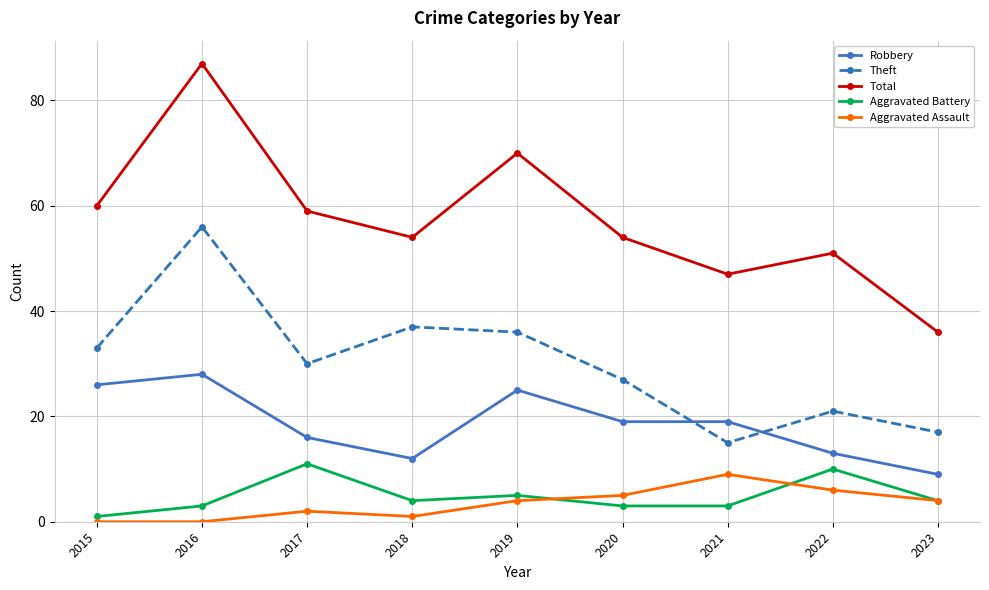

True or false: Theft has a value of 38 at 2022.

False